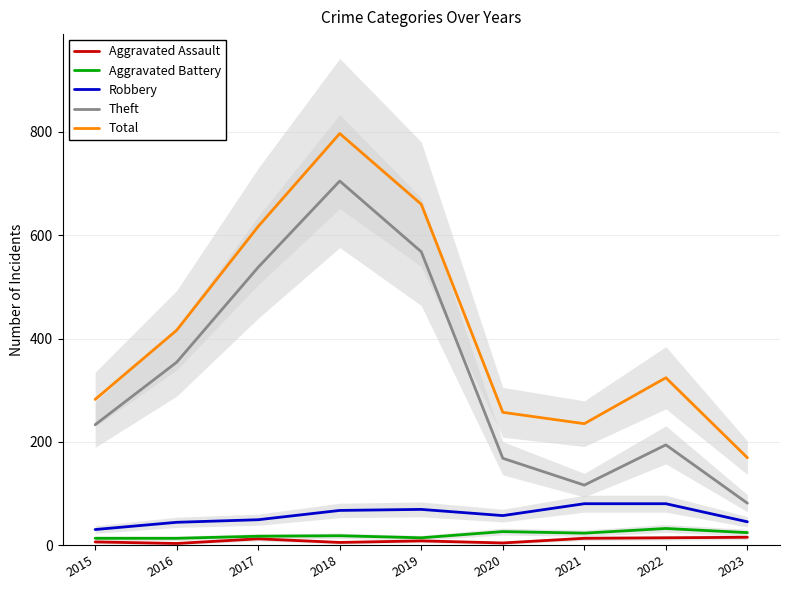

What is the sum of the Robbery values at 2023 and 2022?

125